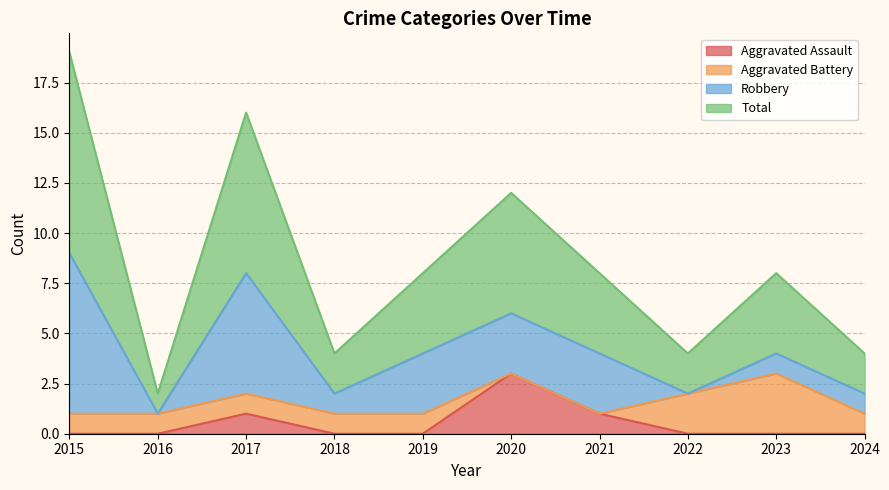

Is the value of Aggravated Assault at 2019 greater than the value of Total at 2022?

No